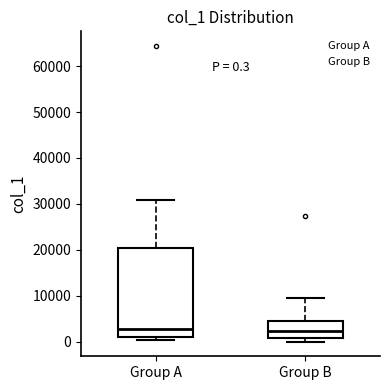

Comparing the boxes themselves (not the whiskers), which one is the tallest?

Group A